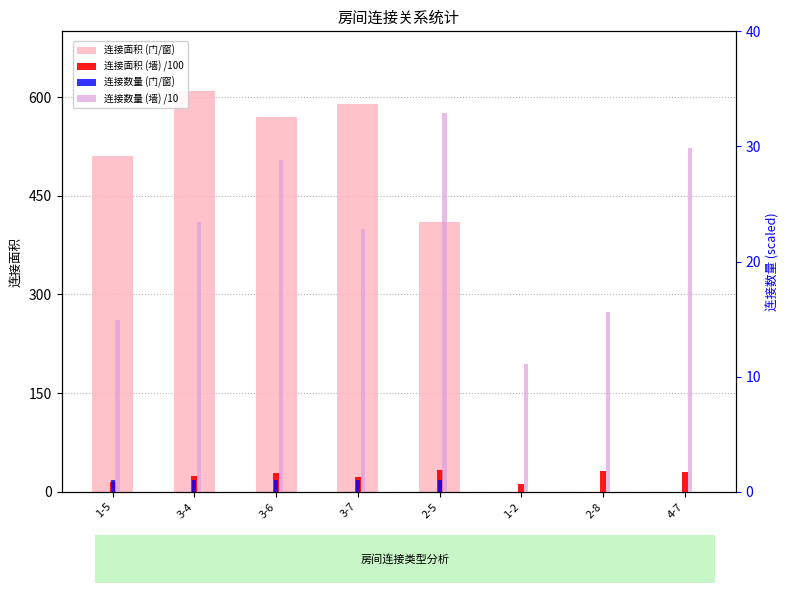

Reading right to left, what are all the values shown in this chart?

连接面积 (门/窗): 4-7=0.0	2-8=0.0	1-2=0.0	2-5=410.0	3-7=590.0	3-6=570.0	3-4=610.0	1-5=510.0
连接面积 (墙) /100: 4-7=29.9	2-8=31.2	1-2=11.1	2-5=32.3	3-7=22.8	3-6=28.8	3-4=23.4	1-5=14.9
连接数量 (门/窗): 4-7=0.0	2-8=0.0	1-2=0.0	2-5=1.0	3-7=1.0	3-6=1.0	3-4=1.0	1-5=1.0
连接数量 (墙) /10: 4-7=29.9	2-8=15.6	1-2=11.1	2-5=32.9	3-7=22.8	3-6=28.8	3-4=23.4	1-5=14.9